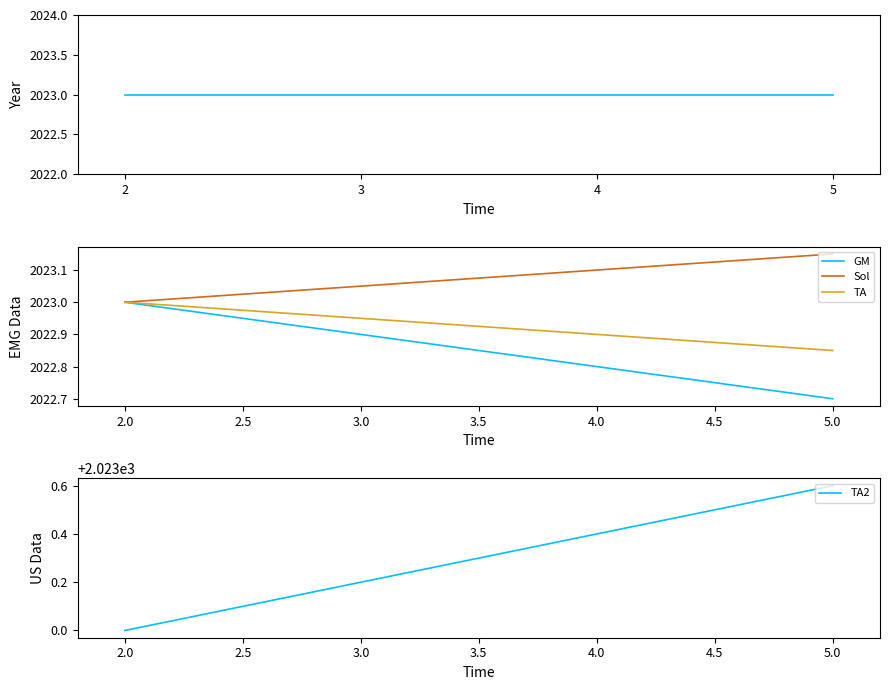

List the series in order of their overall mean, highest first.

TA2, Sol, year, TA, GM